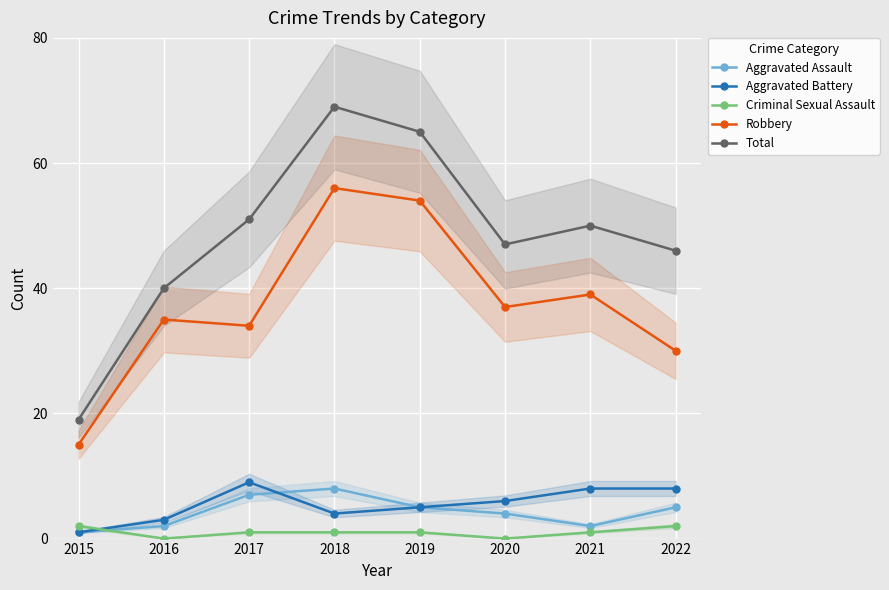

Is it true that Total equals 46 at 2022?

True